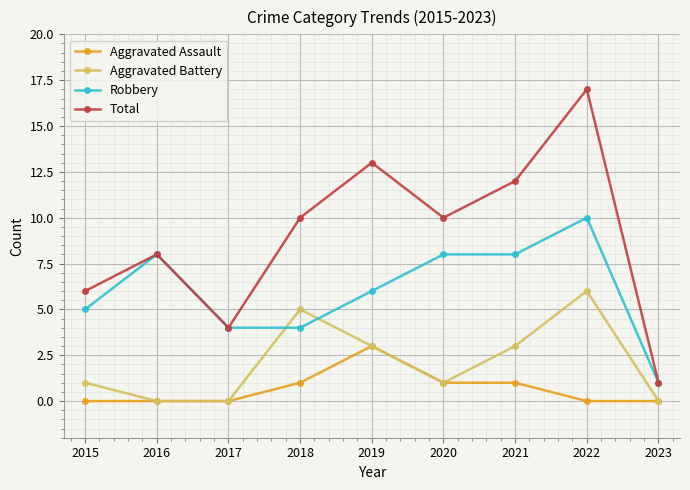

True or false: Aggravated Assault has a value of 1 at 2021.

True